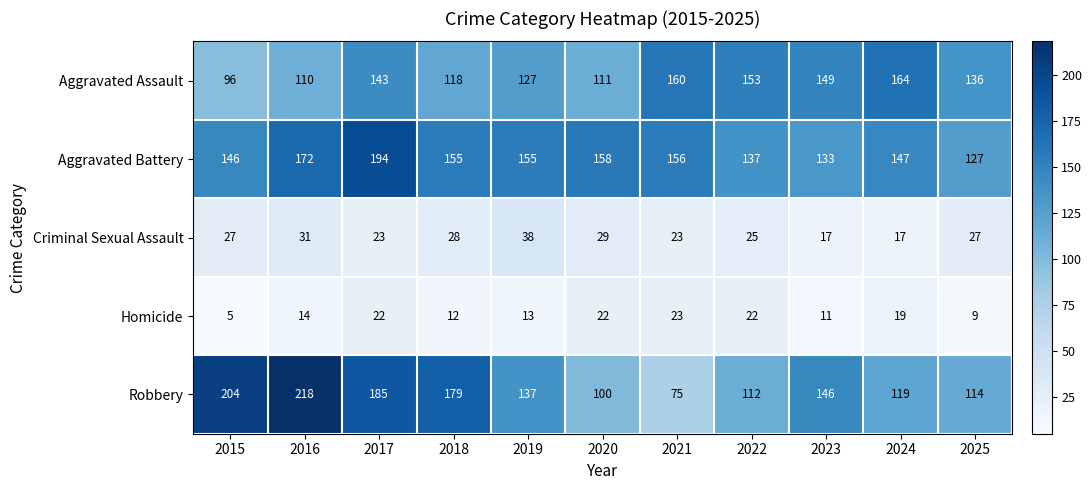

Where is Robbery nearest to the value 146?

2023